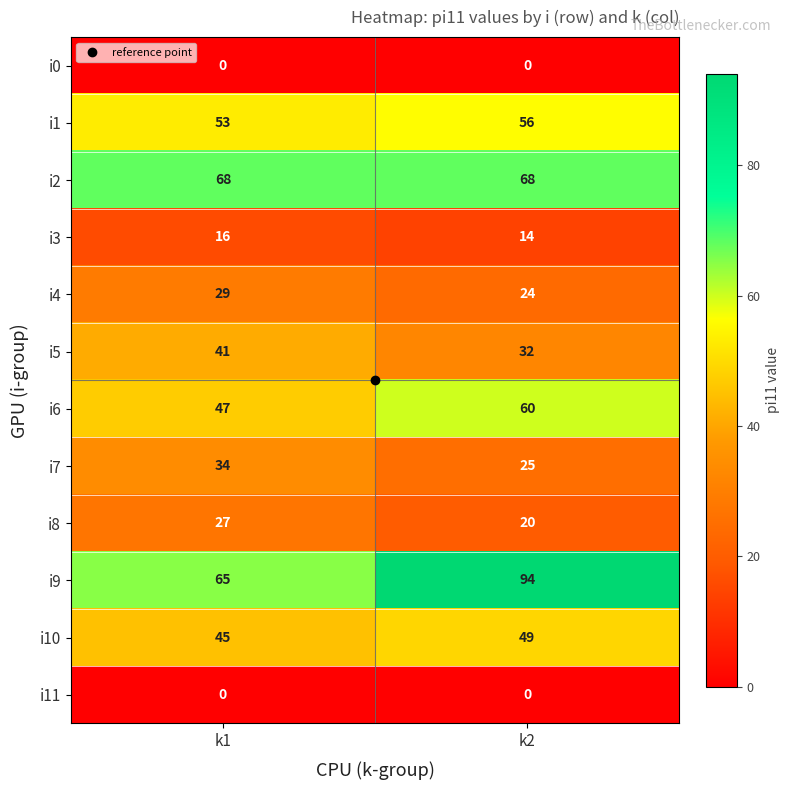

At which category is the sum across all series the highest?

k2